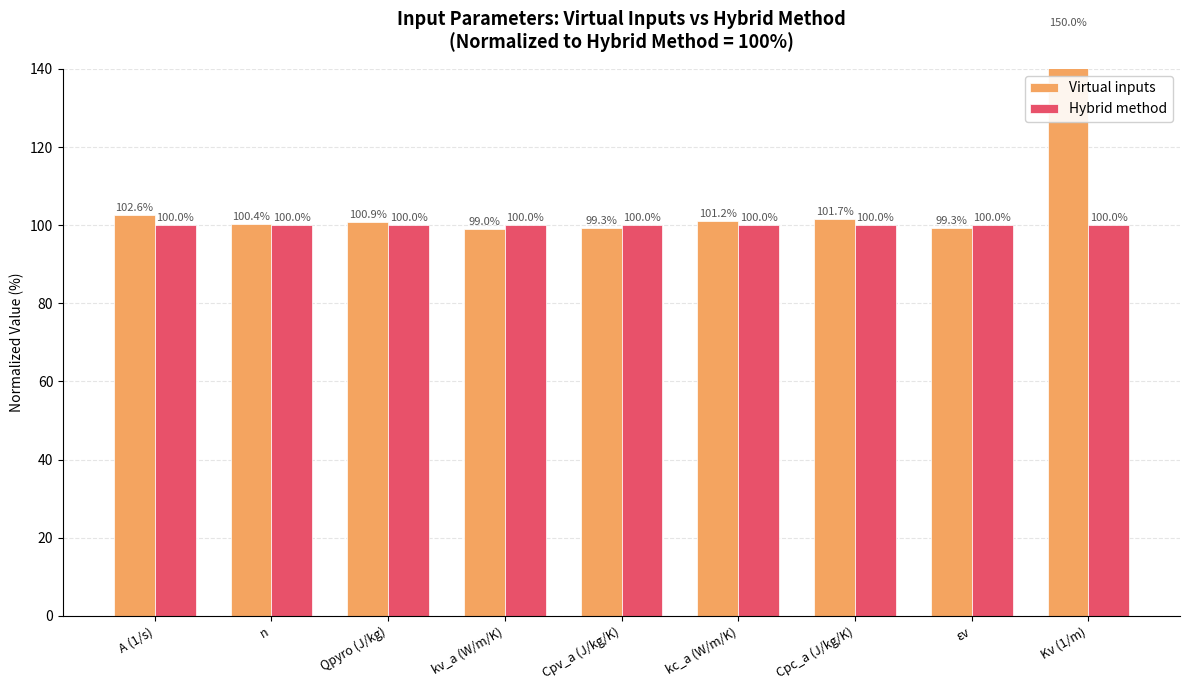

How many bars are there in each group?

2